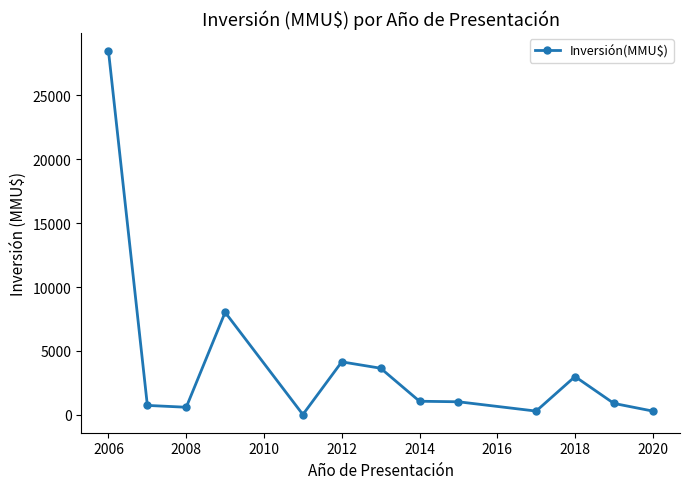

What is the maximum value shown in the chart?

28450